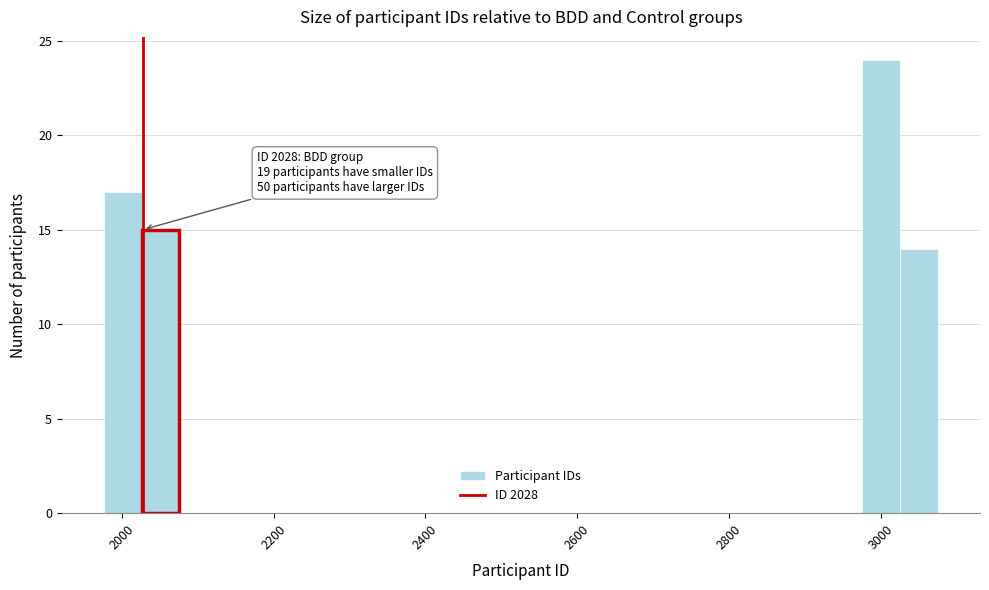

Read against the x-axis, roughly where is the centre of the tallest bar?

3000